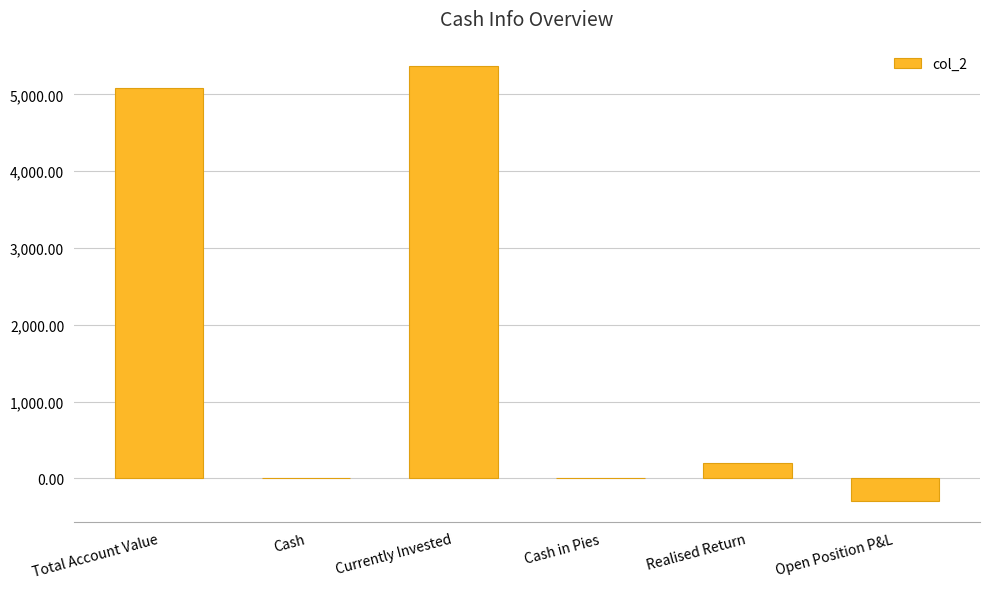

What is the maximum value shown in the chart?

5368.3